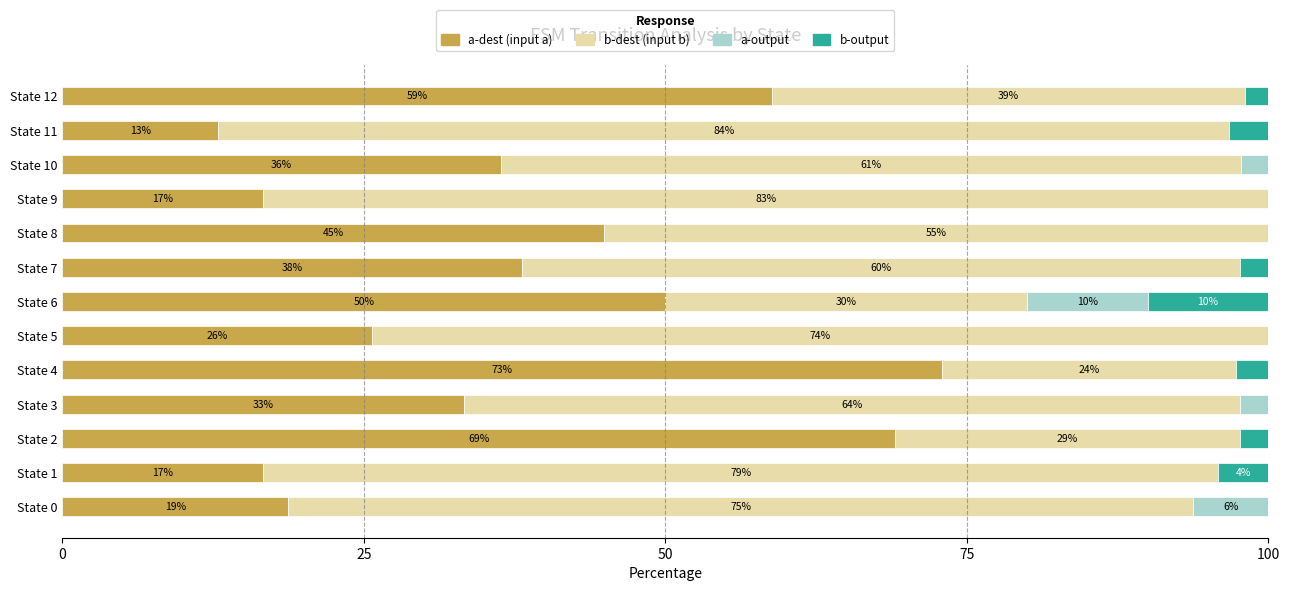

What is the total value across all series at State 6?

100.0